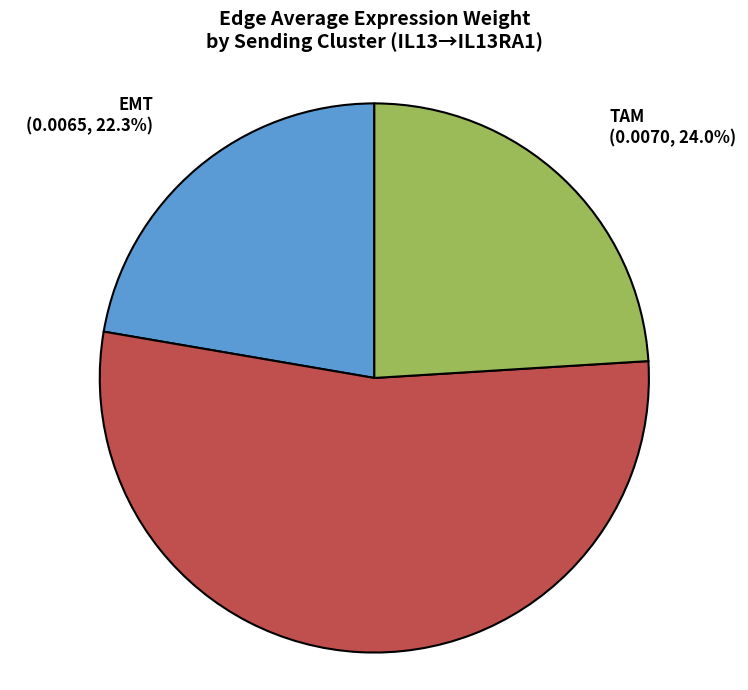

Does any single category account for the majority?

Yes